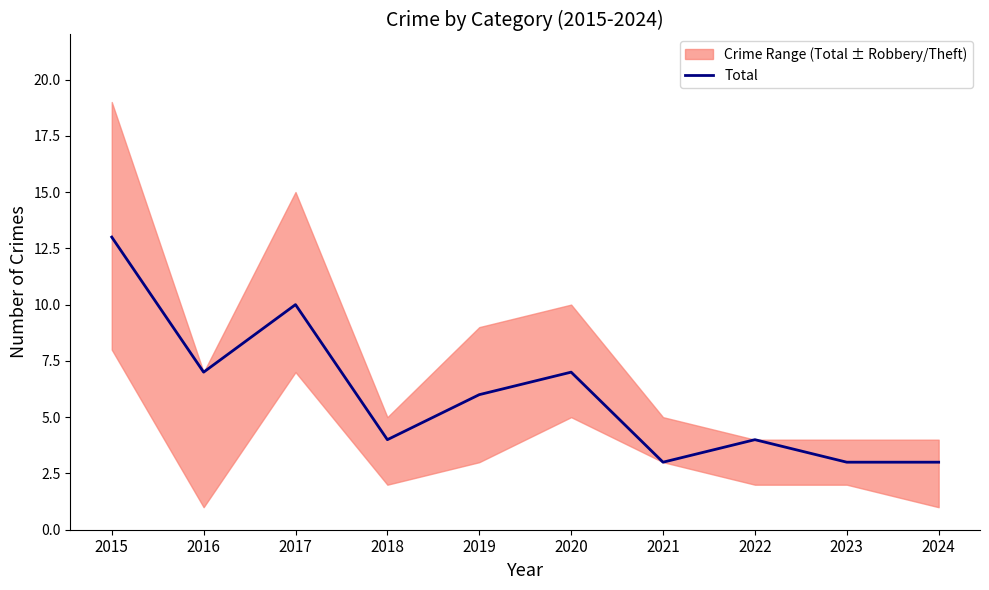

Reading left to right, extract all data points from this chart.

13	7	10	4	6	7	3	4	3	3